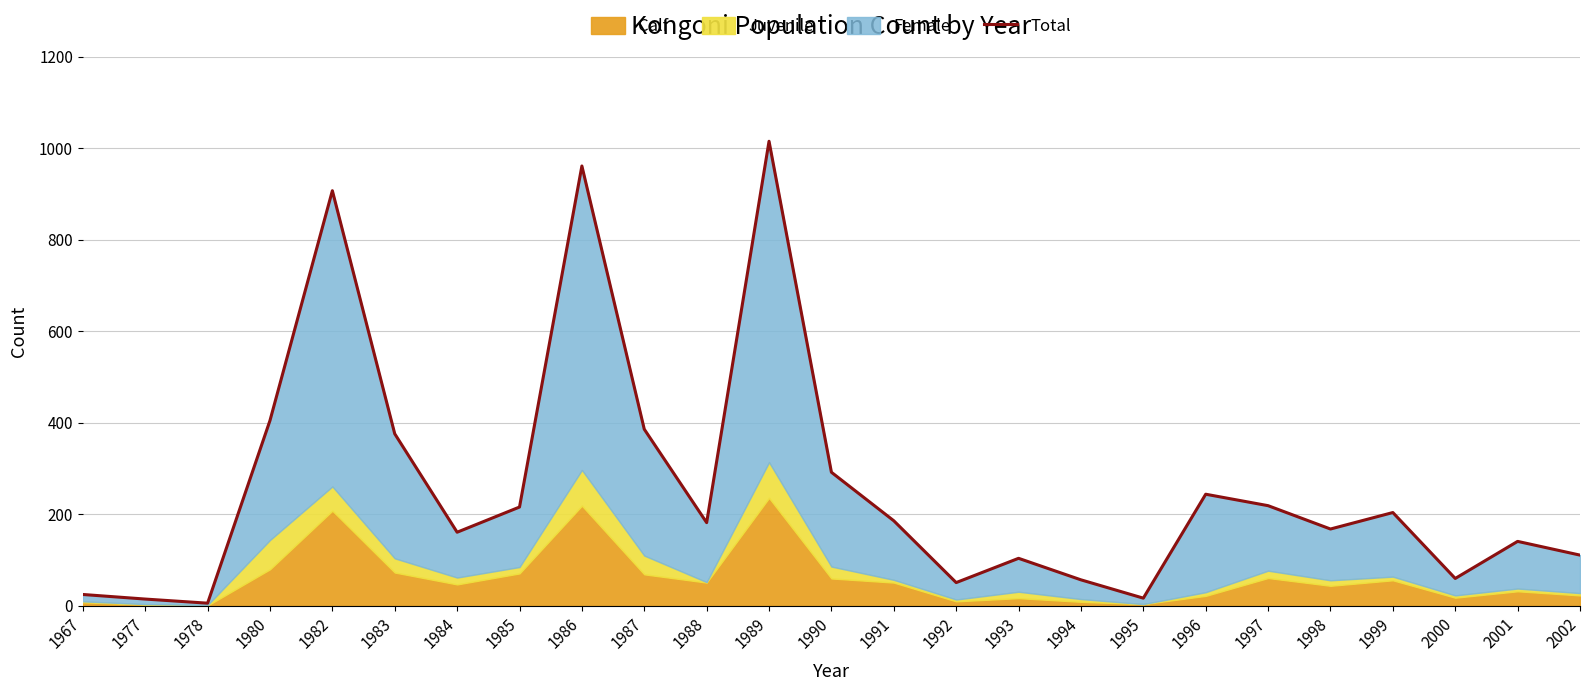

How many points are higher than both their immediate neighbors (excluding endpoints)?

7